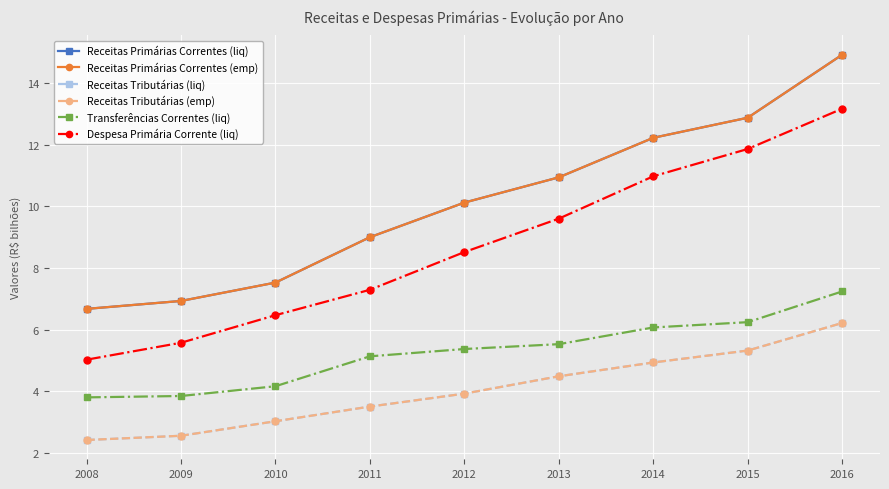

The value of Receitas Tributárias (emp) at 2008 is 4.1. True or false?

False